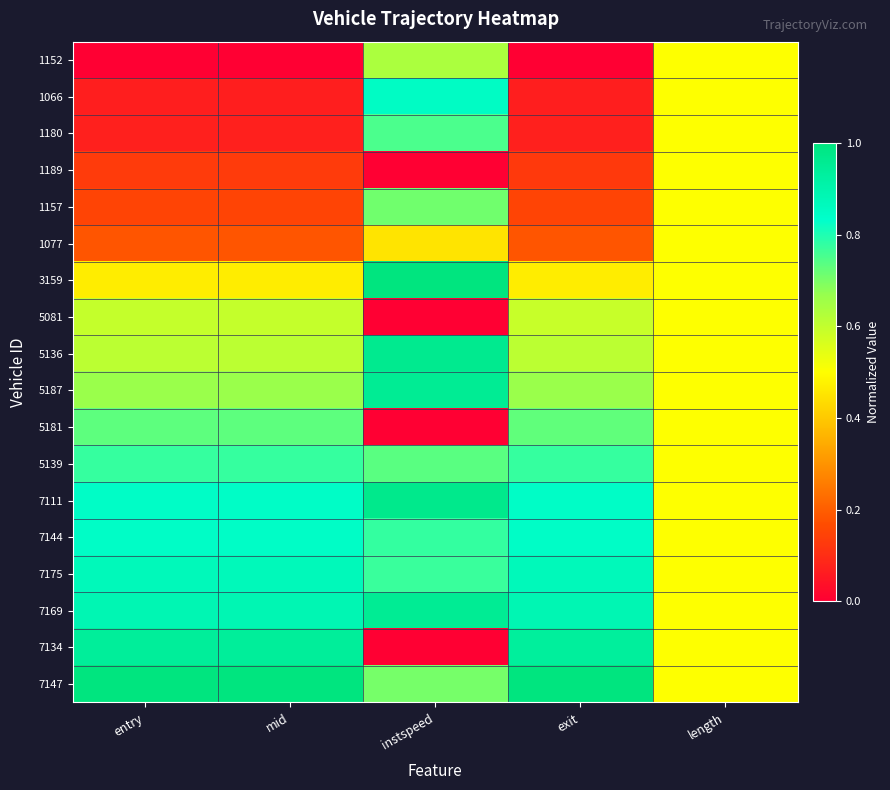

Which series has the largest range (max minus min)?

7134